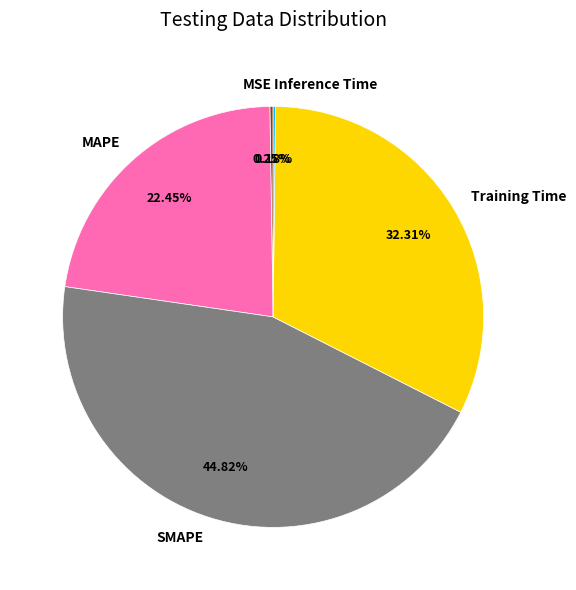

Combined, what portion of the pie is MAPE and Training Time?

54.8%